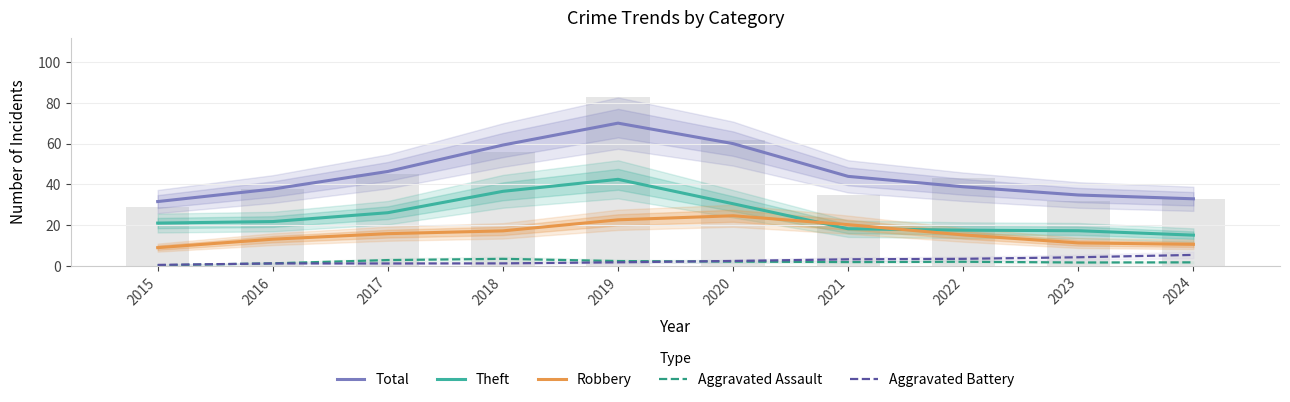

Reading right to left, what are all the values shown in this chart?

Total: 2024=33.0	2023=34.8	2022=38.9	2021=44.0	2020=60.1	2019=70.1	2018=59.4	2017=46.4	2016=37.8	2015=31.6
Theft: 2024=15.1	2023=17.3	2022=17.6	2021=18.3	2020=30.5	2019=42.5	2018=36.6	2017=26.1	2016=21.8	2015=21.1
Robbery: 2024=10.6	2023=11.3	2022=15.2	2021=20.3	2020=24.7	2019=22.7	2018=17.2	2017=15.9	2016=13.1	2015=9.0
Aggravated Assault: 2024=1.8	2023=1.7	2022=2.1	2021=1.9	2020=2.1	2019=2.4	2018=3.5	2017=2.9	2016=1.3	2015=0.3
Aggravated Battery: 2024=5.4	2023=4.3	2022=3.5	2021=3.3	2020=2.5	2019=1.8	2018=1.3	2017=1.2	2016=1.2	2015=0.5